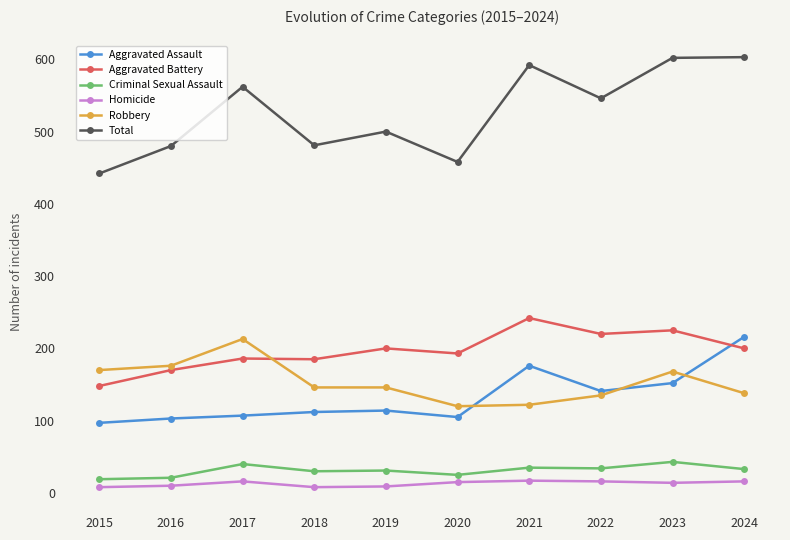

The Homicide series shows 8 at 2018. True or false?

True